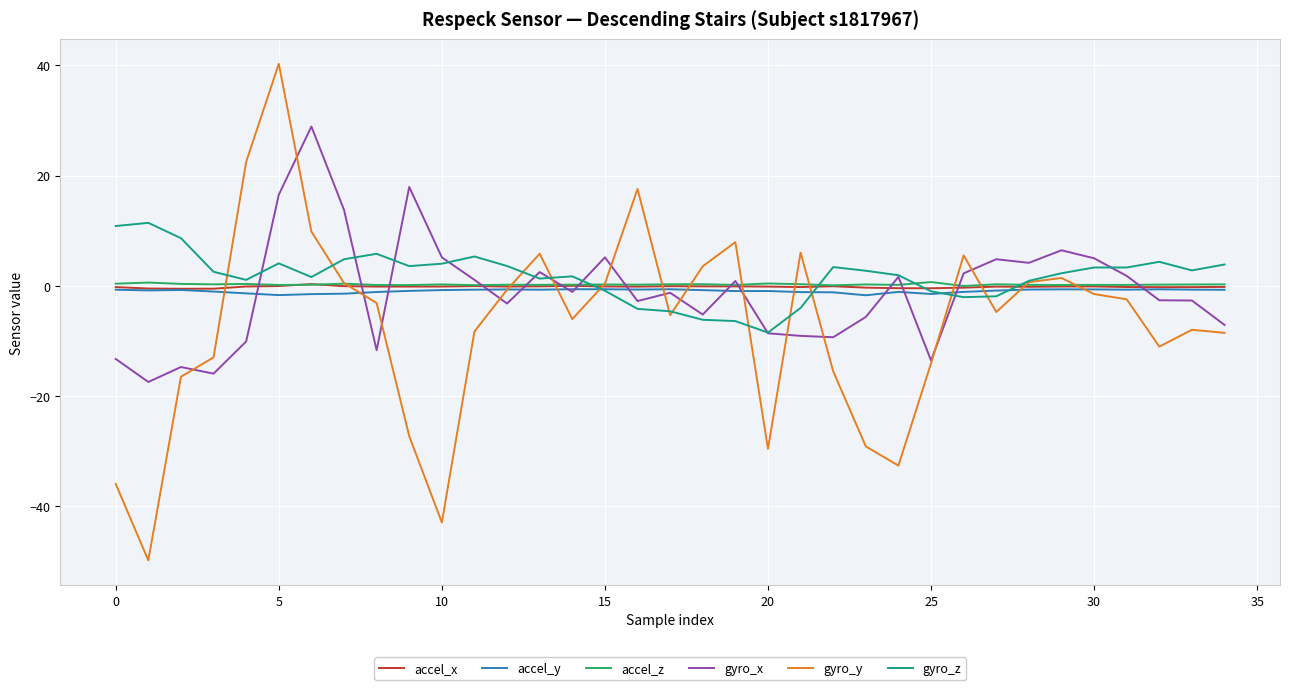

What is the smallest value displayed?

-49.9